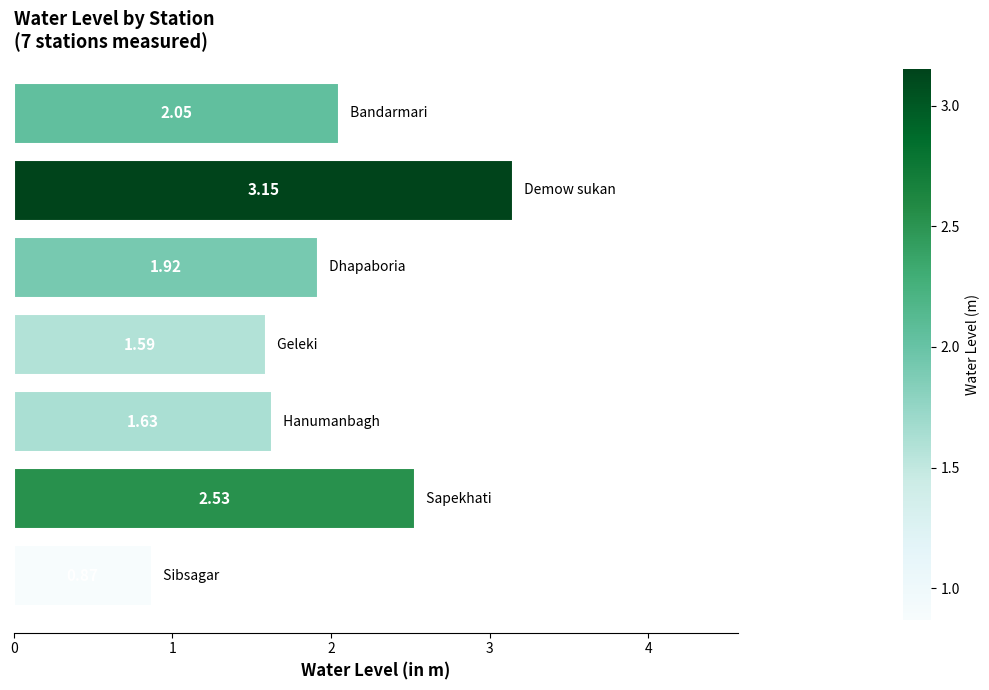

How many data points are above 1?

6